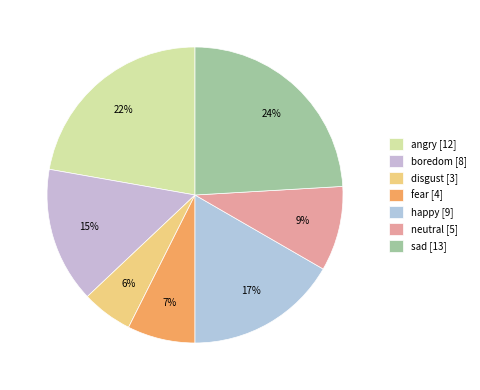

Rank the categories by value from lowest to highest.

disgust, fear, neutral, boredom, happy, angry, sad